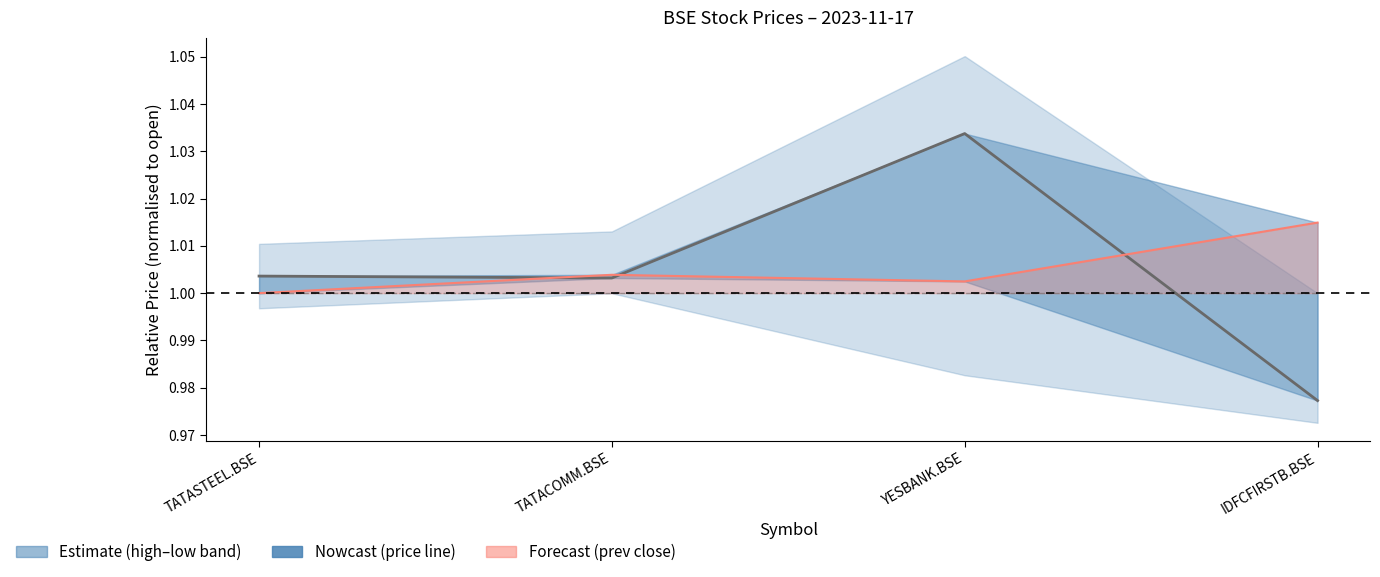

What is the label of the 3rd point from the left?

YESBANK.BSE